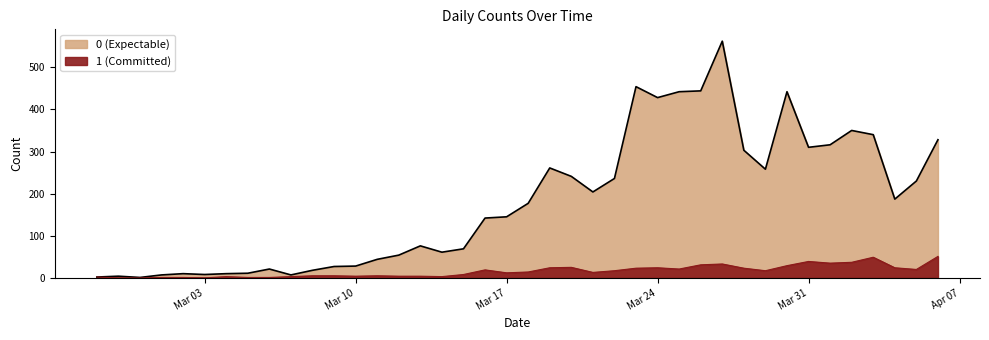

At which category is the sum across all series the highest?

2020-03-27